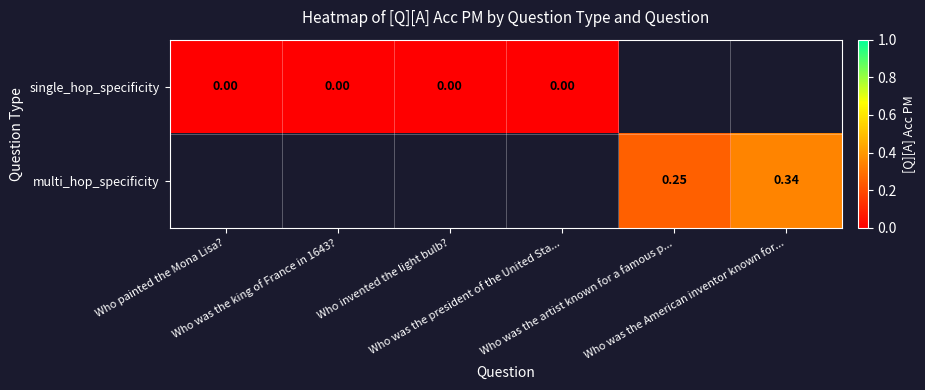

Is the value of single_hop_specificity at Who was the king of France in 1643? greater than the value of multi_hop_specificity at Who painted the Mona Lisa??

No